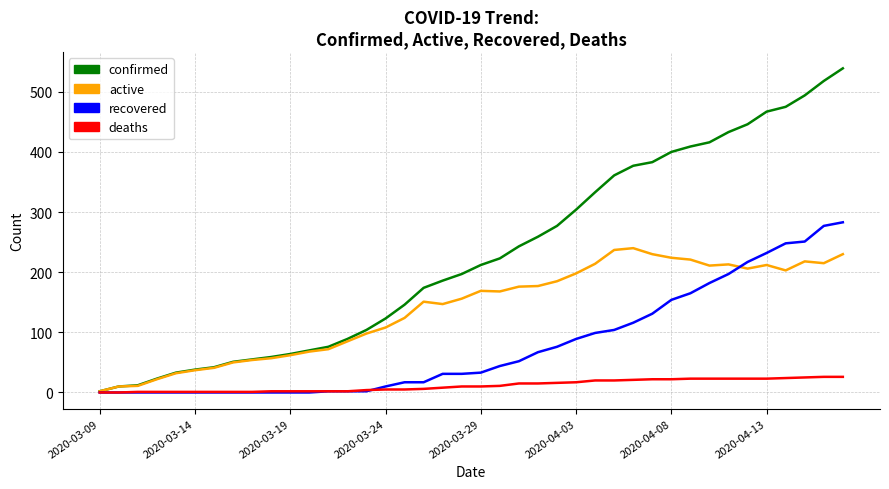

Which series has the largest total across all categories?

confirmed